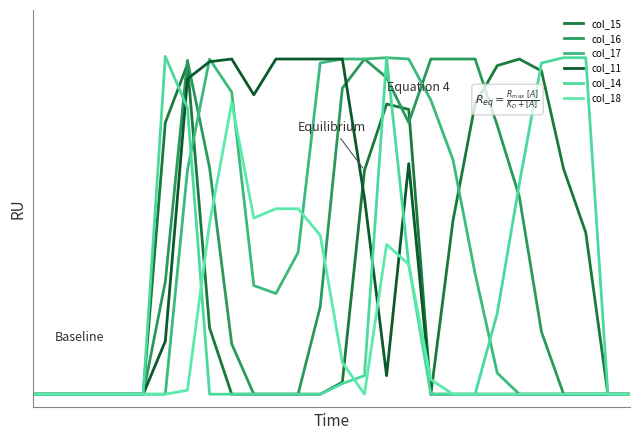

True or false: col_16 and col_11 intersect in this chart.

True